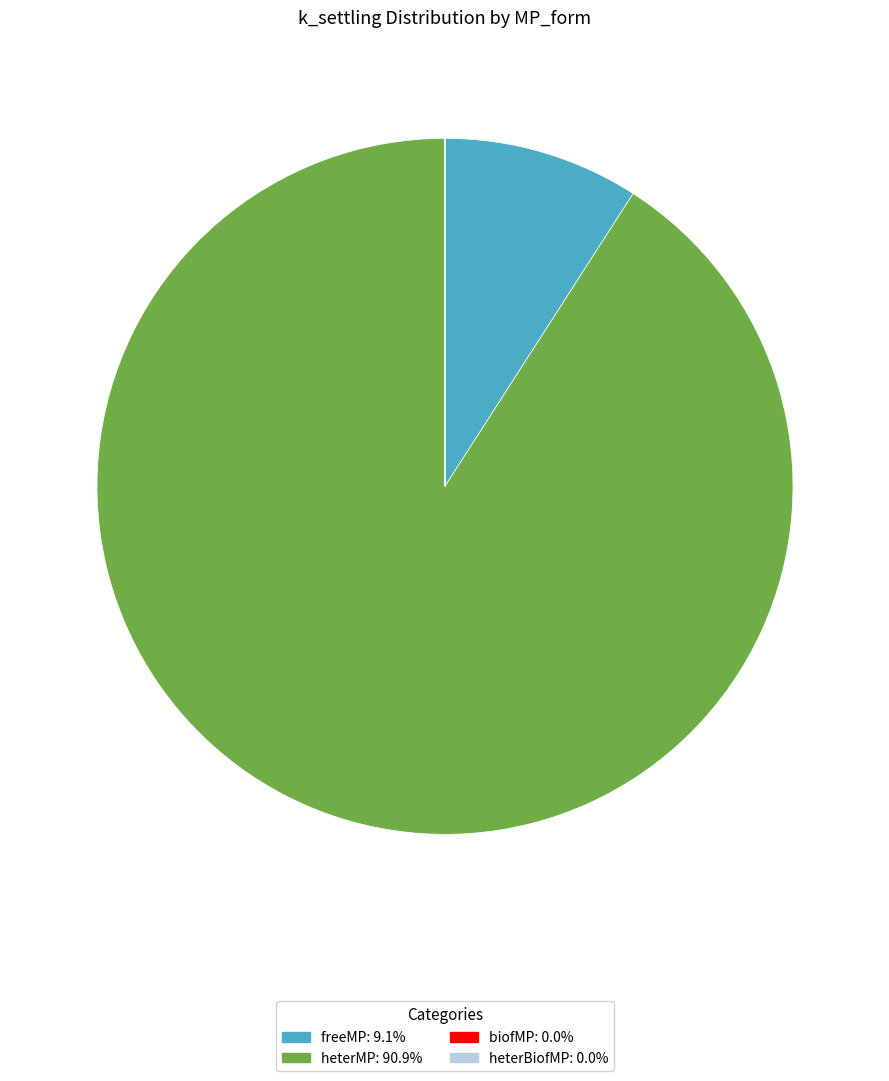

Is there any slice that represents more than half of the pie?

Yes